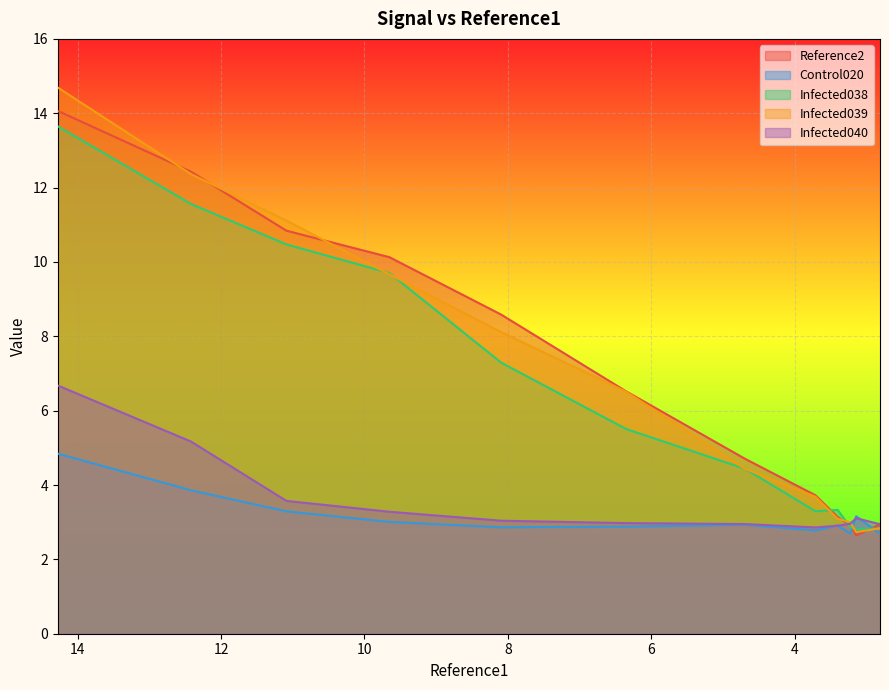

True or false: Control020 has more than 1 interior local peaks.

True